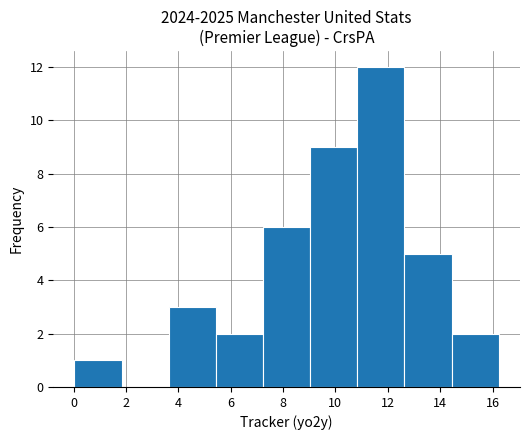

Reading left to right, list every bar in this chart as the range it spans on the x-axis followed by its height. Neither the bar edges nor the heights are printed on the chart, so give them approximately, as read against the axes.

0.0 to 1.8: 1
1.8 to 3.6: 0
3.6 to 5.4: 3
5.4 to 7.2: 2
7.2 to 9.0: 6
9.0 to 10.8: 9
10.8 to 12.6: 12
12.6 to 14.4: 5
14.4 to 16.2: 2